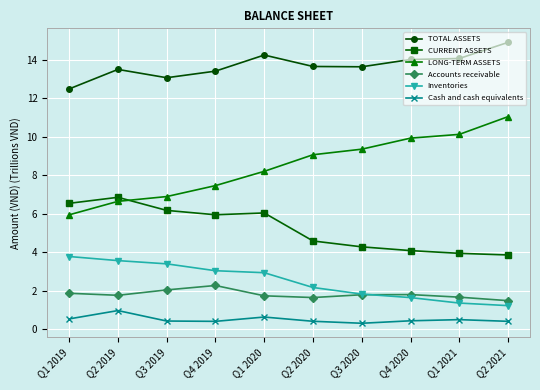

Which series has the largest total across all categories?

TOTAL ASSETS